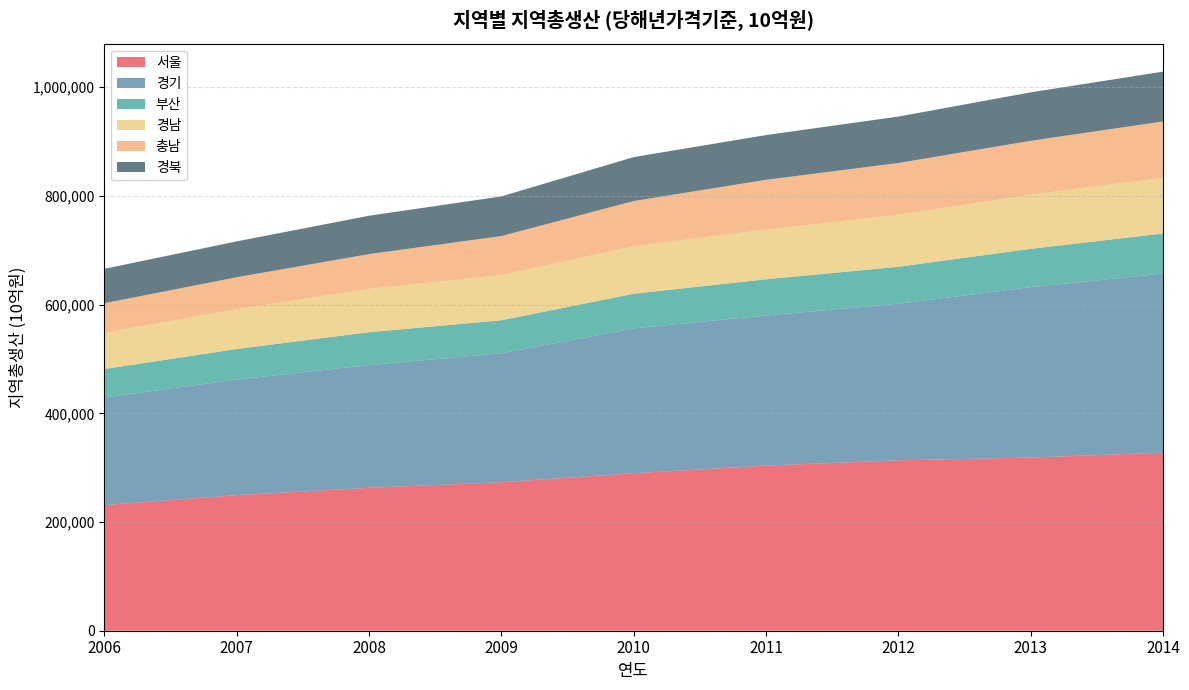

Reading left to right, what are all the values shown in this chart?

서울: 2006=231224	2007=249485	2008=263000	2009=273199	2010=289719	2011=303813	2012=313479	2013=318607	2014=327602
경기: 2006=197973	2007=212644	2008=225736	2009=237319	2010=266562	2011=276155	2012=288147	2013=313671	2014=329449
부산: 2006=52358	2007=56193	2008=60467	2009=60695	2010=63737	2011=66648	2012=67999	2013=70338	2014=73744
경남: 2006=66710	2007=73044	2008=79694	2009=83163	2010=87419	2011=91233	2012=95635	2013=99619	2014=102484
충남: 2006=54335	2007=59031	2008=64067	2009=71756	2010=83167	2011=91816	2012=95308	2013=99154	2014=103740
경북: 2006=63295	2007=65990	2008=70559	2009=72973	2010=80839	2011=82276	2012=85401	2013=89132	2014=91653